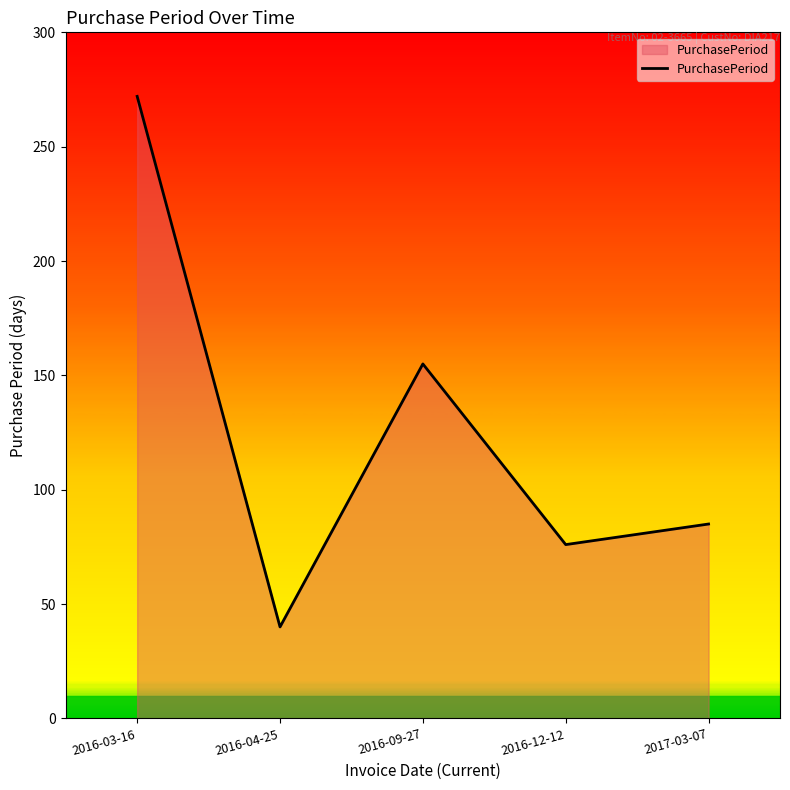

List the labels in order of value, largest first.

2016-03-16, 2016-09-27, 2017-03-07, 2016-12-12, 2016-04-25